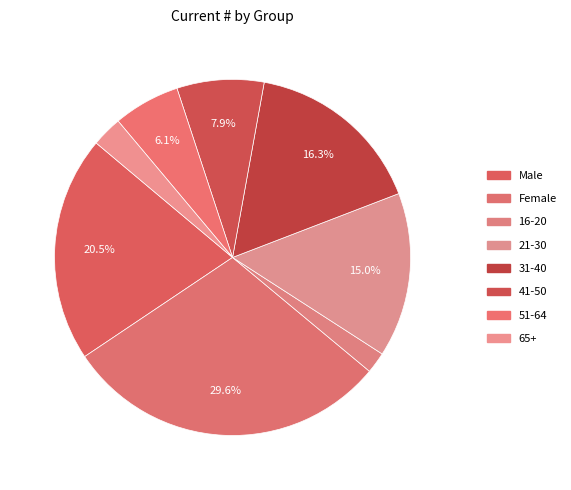

Count the number of slices in the pie.

8